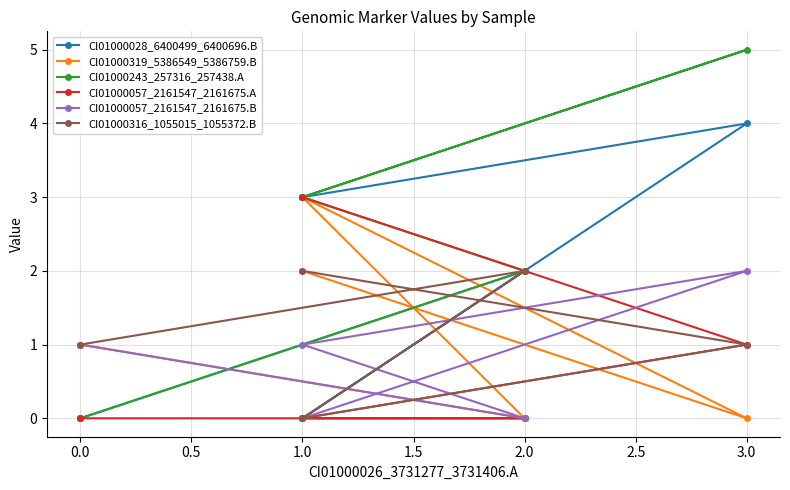

The value of CI01000057_2161547_2161675.B at 2.0 is 1. True or false?

False